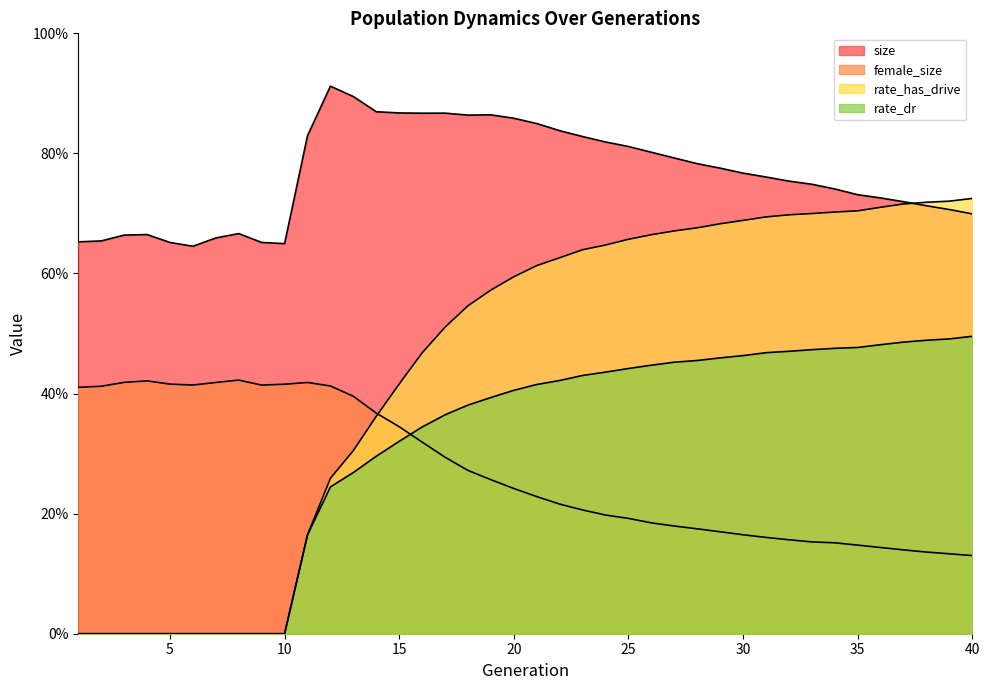

True or false: size has a value of 0.8 at 25.

True